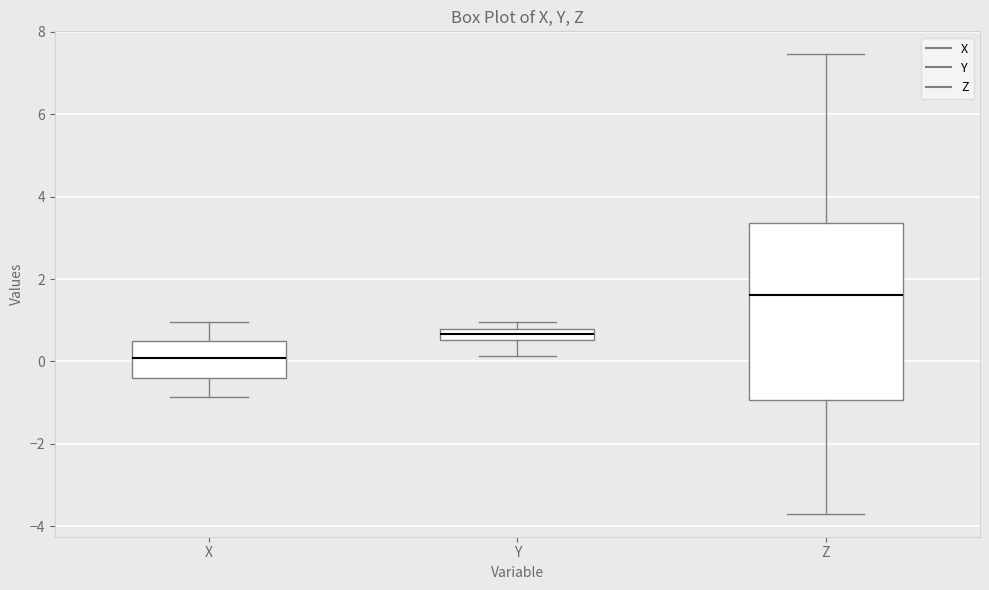

Where does the upper whisker of the box for Z end on the y-axis? The values are not printed on the chart, so give them approximately, as read against the axis.

7.4